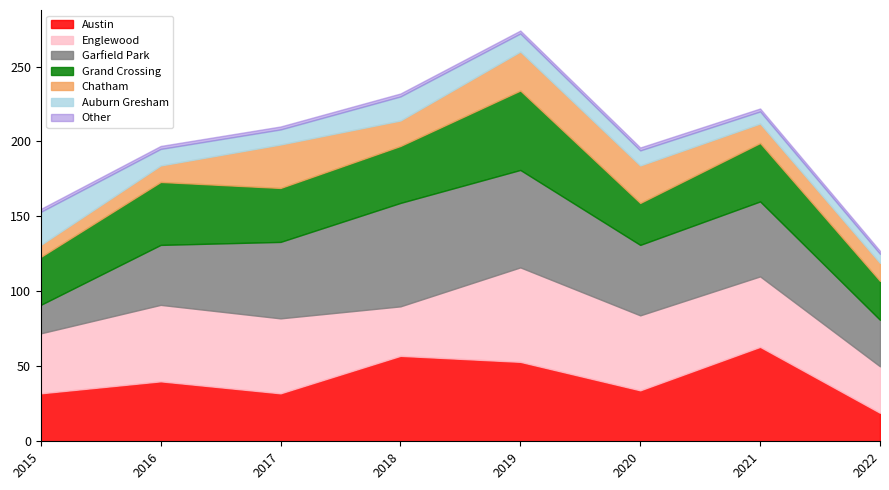

What is the value of the Englewood point at the 6th from the left?

50